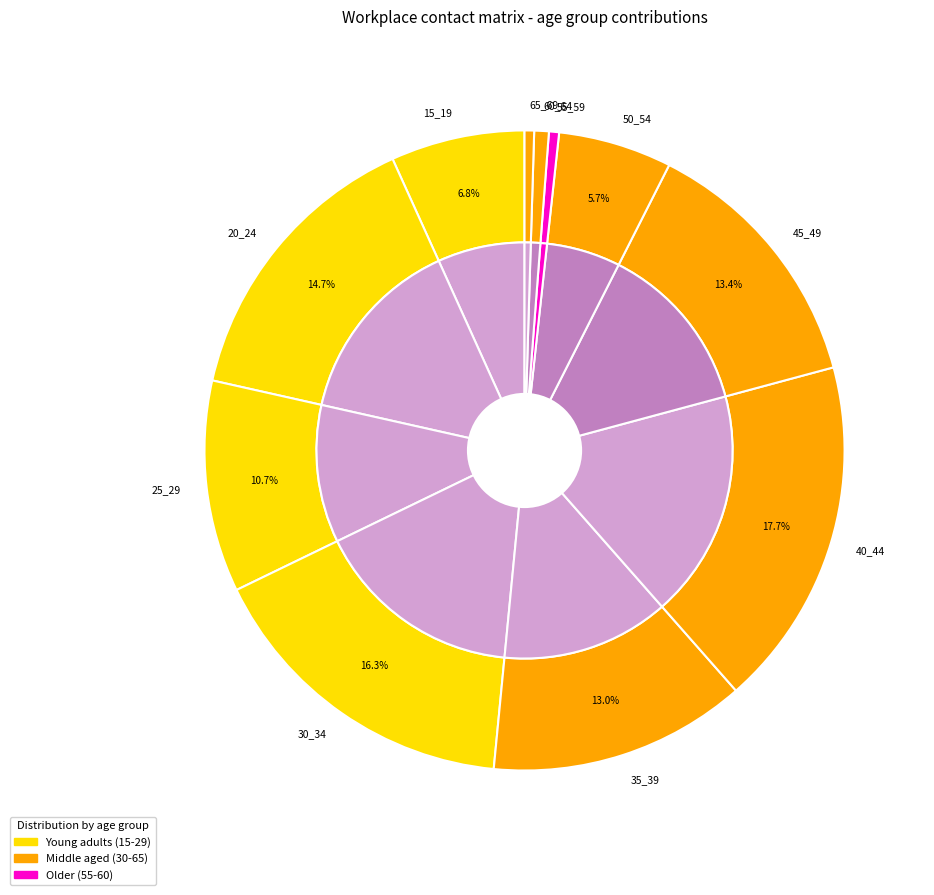

What is the total percentage of 40_44 and 25_29?

28.4%